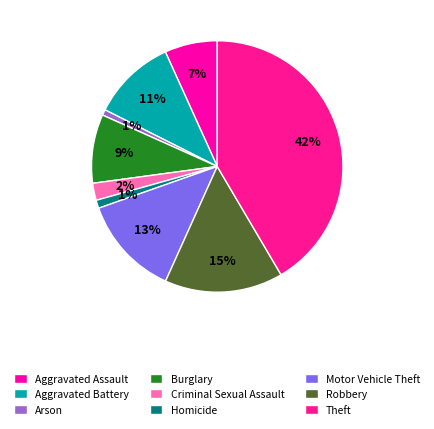

To the nearest percent, what is the combined percentage of Theft and Homicide?

43%